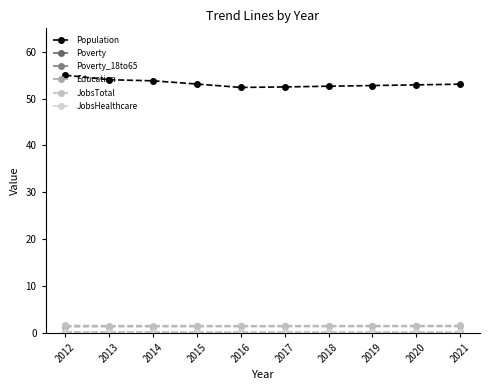

Which series has the largest range (max minus min)?

Population